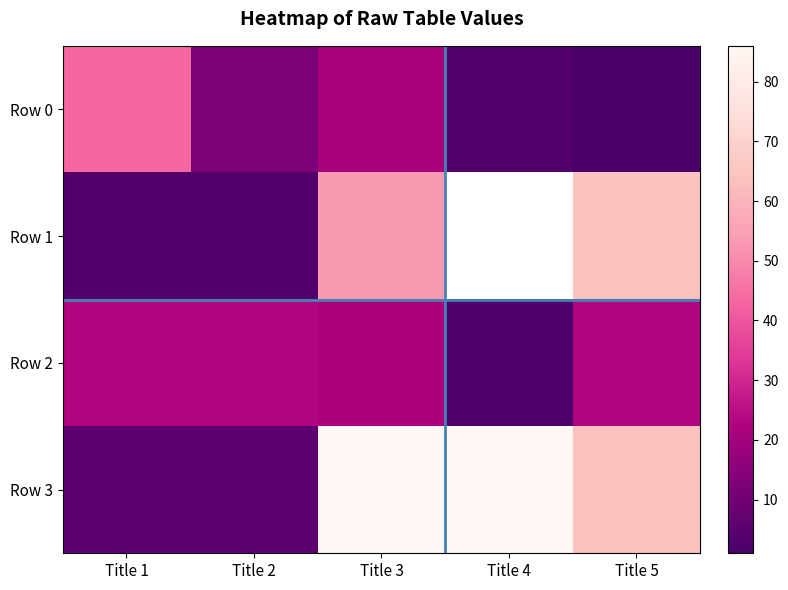

The Row 0 series shows 3.0 at Title 4. True or false?

True